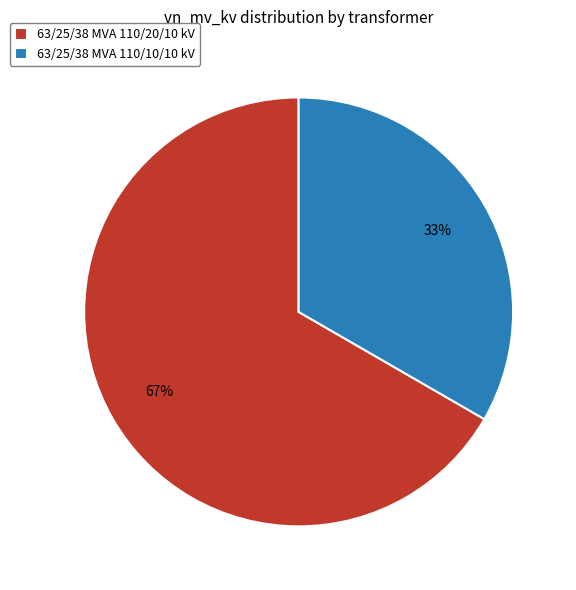

Do 63/25/38 MVA 110/20/10 kV and 63/25/38 MVA 110/10/10 kV together represent more than half of the pie?

Yes